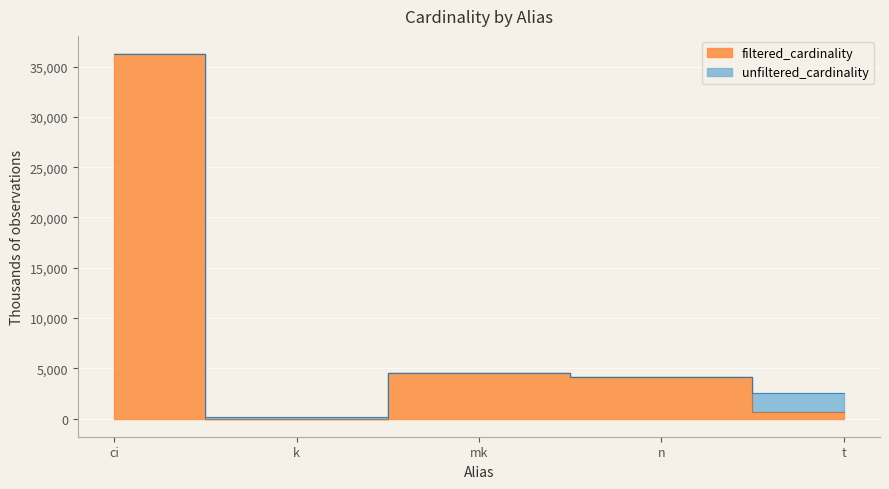

At which category does filtered_cardinality reach its first local peak?

mk